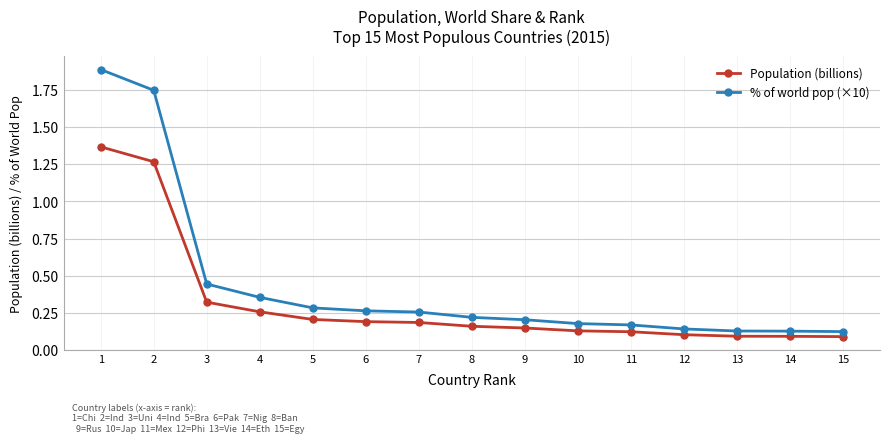

How many lines are shown in the chart?

2